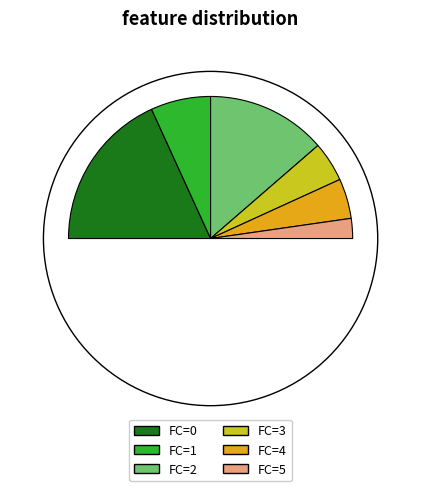

Rank the categories by value from lowest to highest.

5, 3, 4, 1, 2, 0